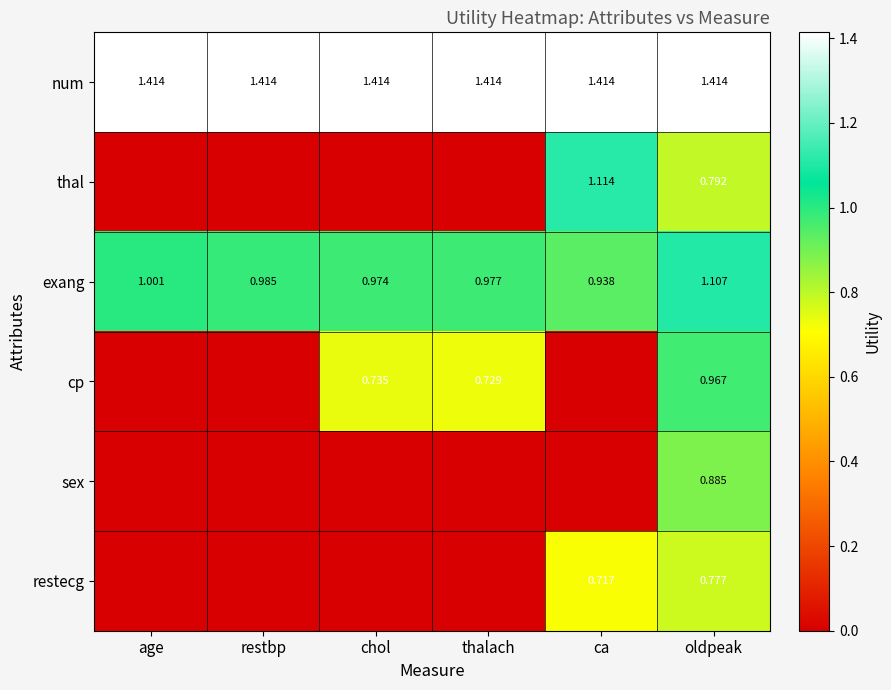

Rank the series at oldpeak from lowest to highest value.

restecg, thal, sex, cp, exang, num